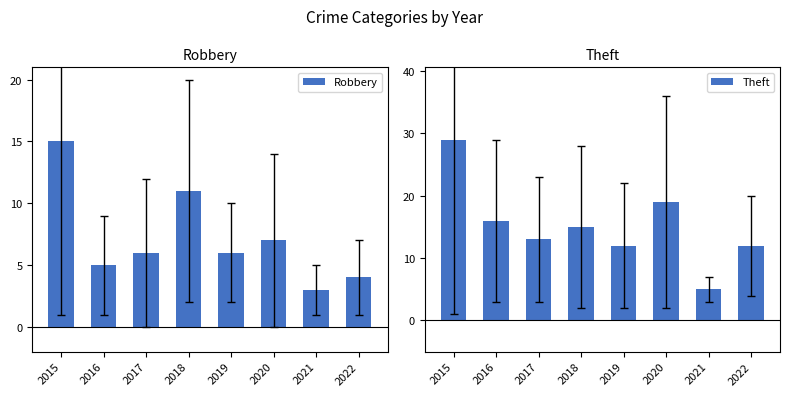

Read the Robbery value at 2019, to the nearest 5.

5